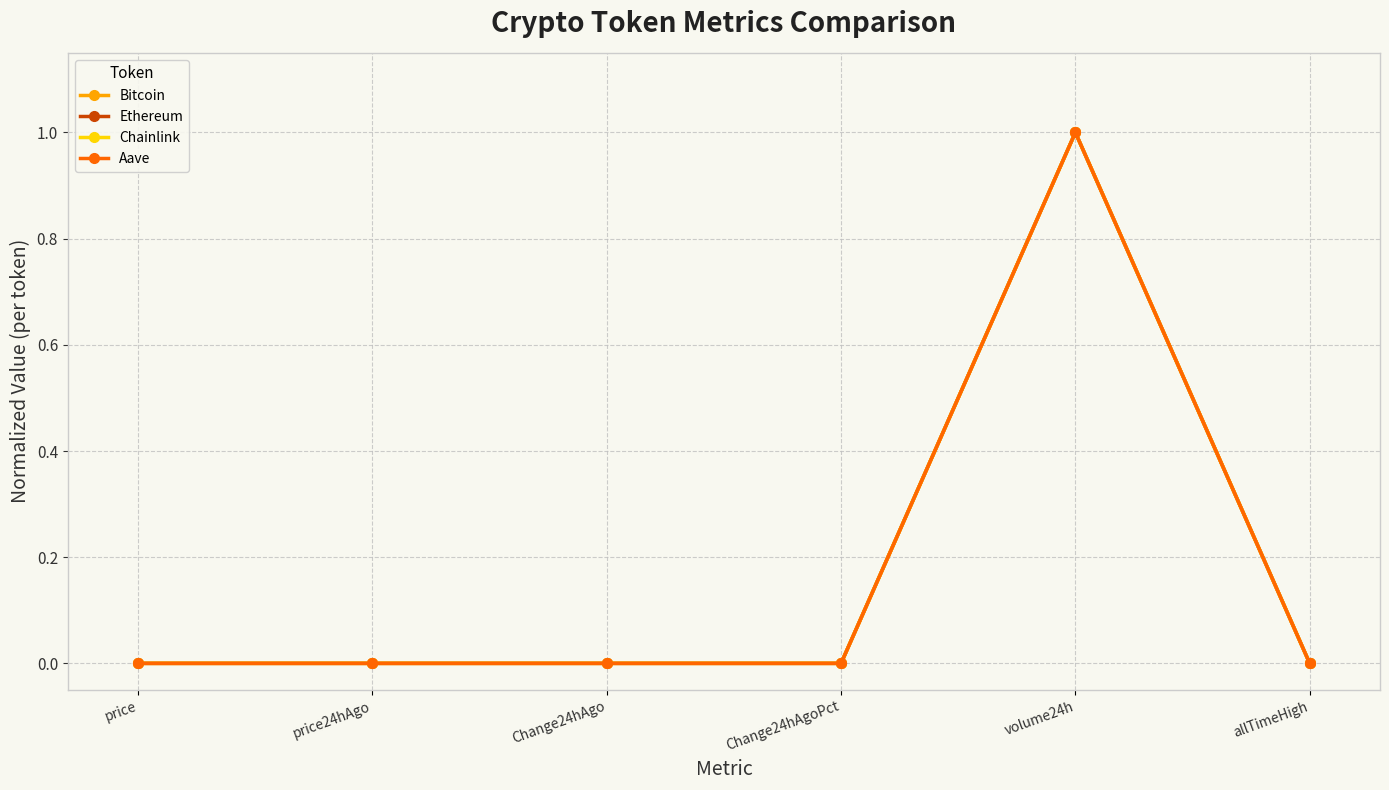

What is the difference between the Bitcoin values at allTimeHigh and volume24h?

1.0